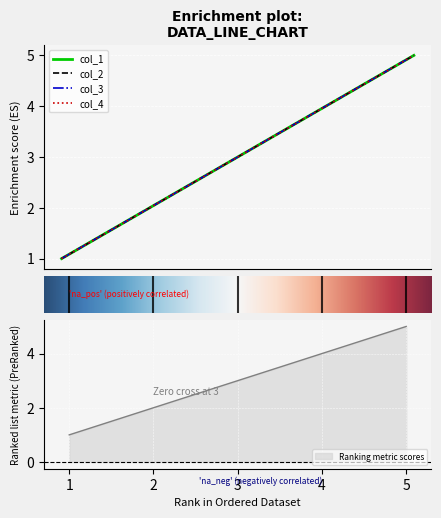

How many values in the col_4 series exceed 3?

2